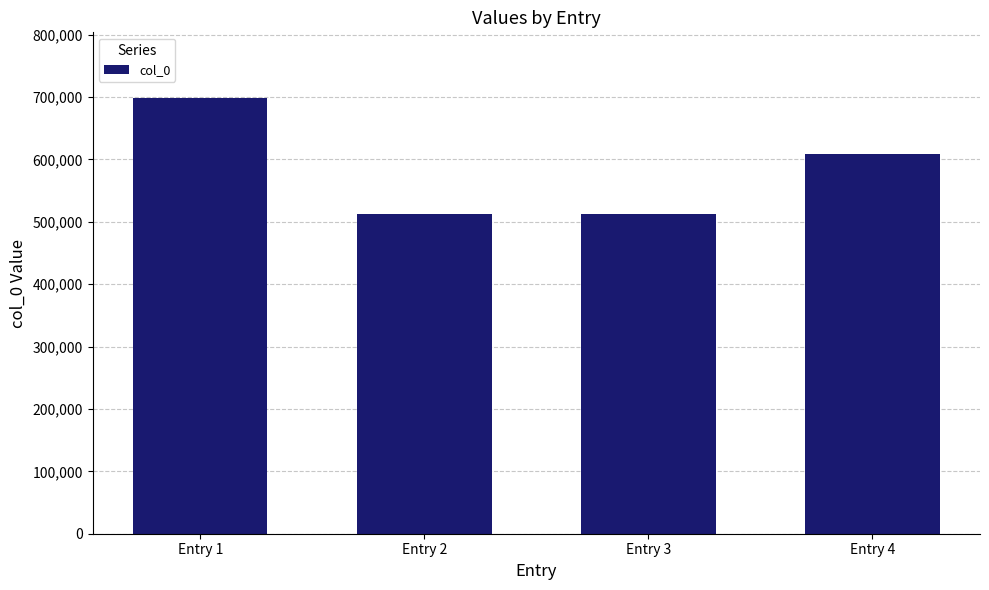

At which label does the data first exceed 607973?

Entry 1